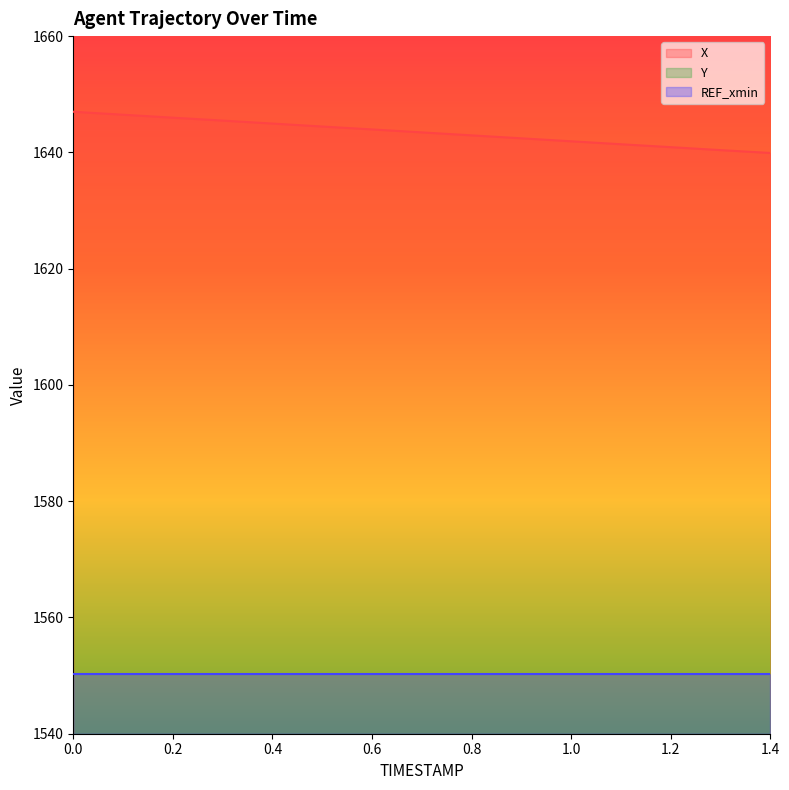

True or false: X and Y intersect in this chart.

False